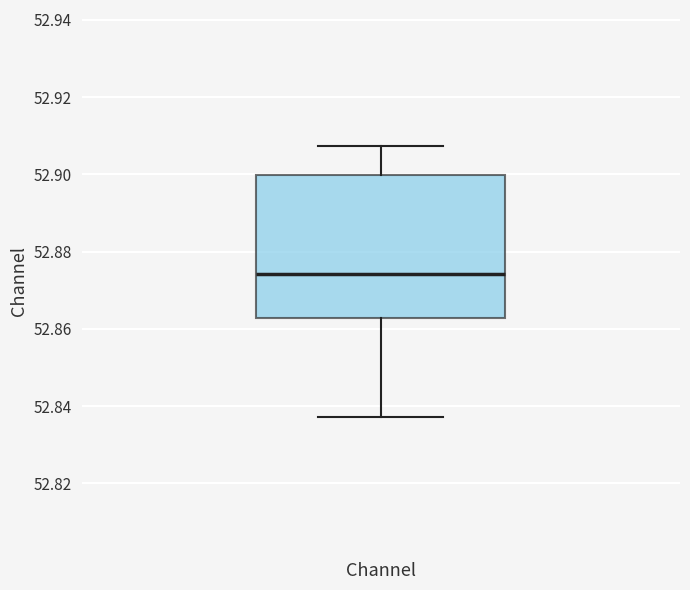

Where is the lower edge of the box for Channel on the y-axis? The values are not printed on the chart, so give them approximately, as read against the axis.

52.862